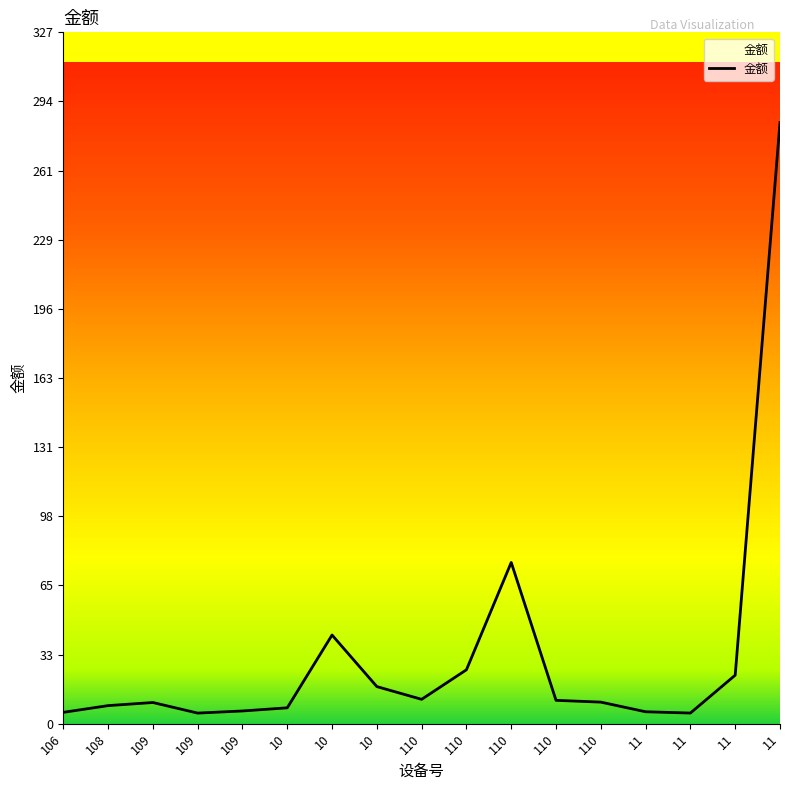

What is the difference between the maximum and second lowest values?

279.0